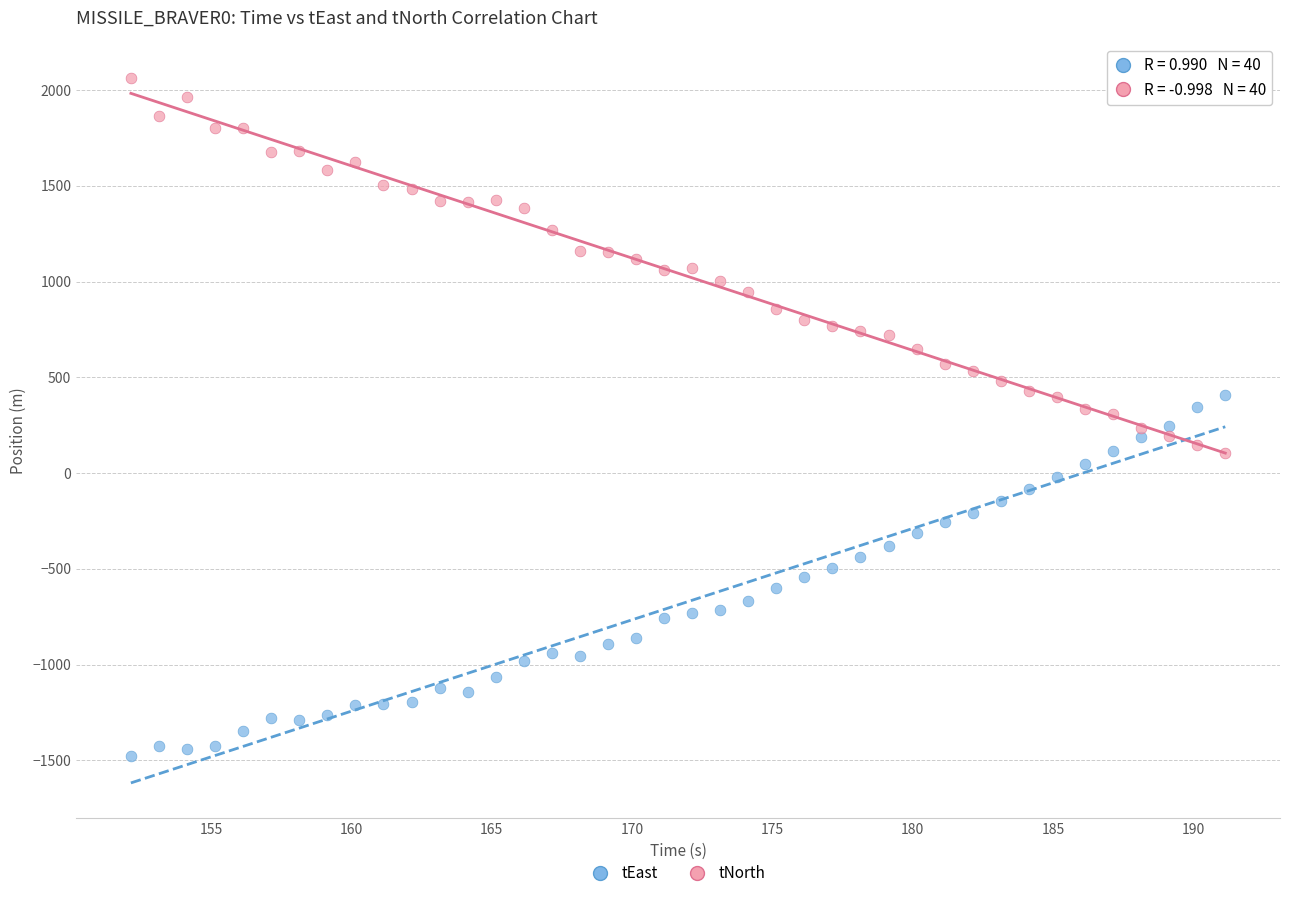

Which series reaches the minimum Y coordinate?

tEast